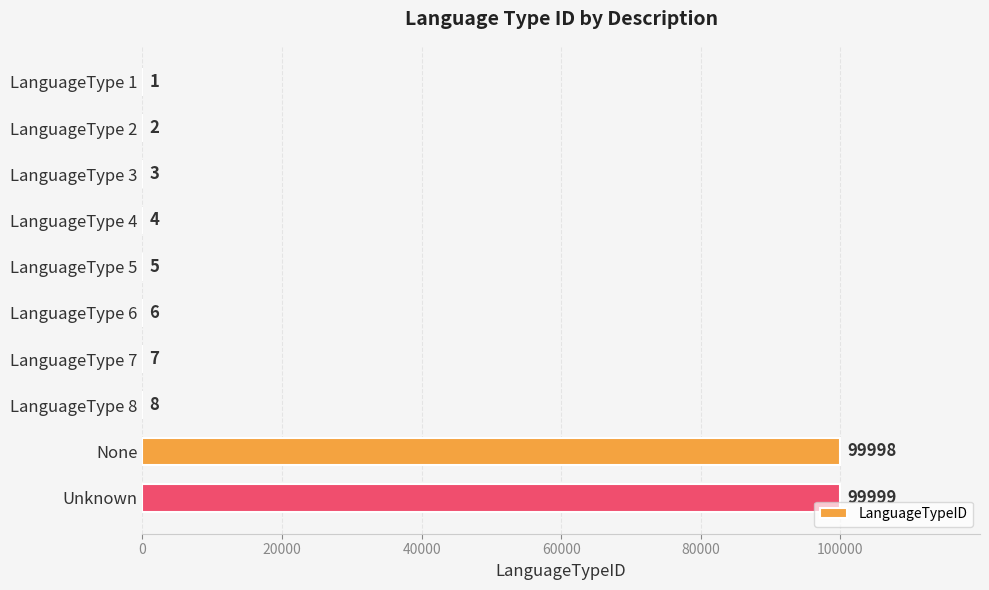

Reading top to bottom, list all the values displayed in this chart.

LanguageType 1=1	LanguageType 2=2	LanguageType 3=3	LanguageType 4=4	LanguageType 5=5	LanguageType 6=6	LanguageType 7=7	LanguageType 8=8	None=99998	Unknown=99999